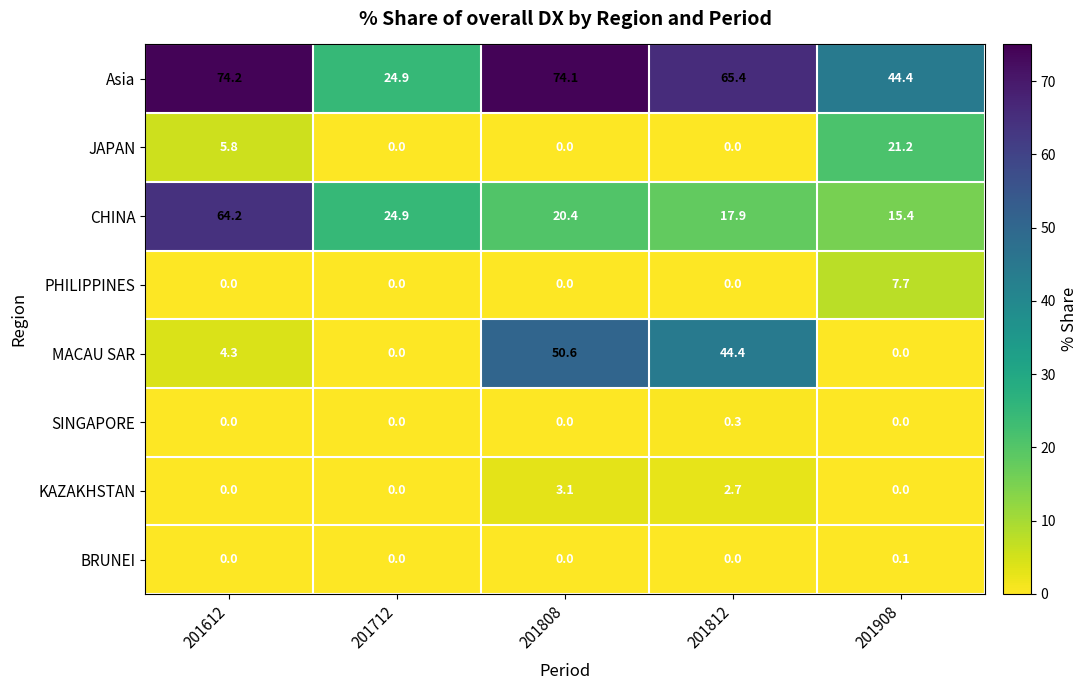

List the labels in order of CHINA value, largest first.

201612, 201712, 201808, 201812, 201908